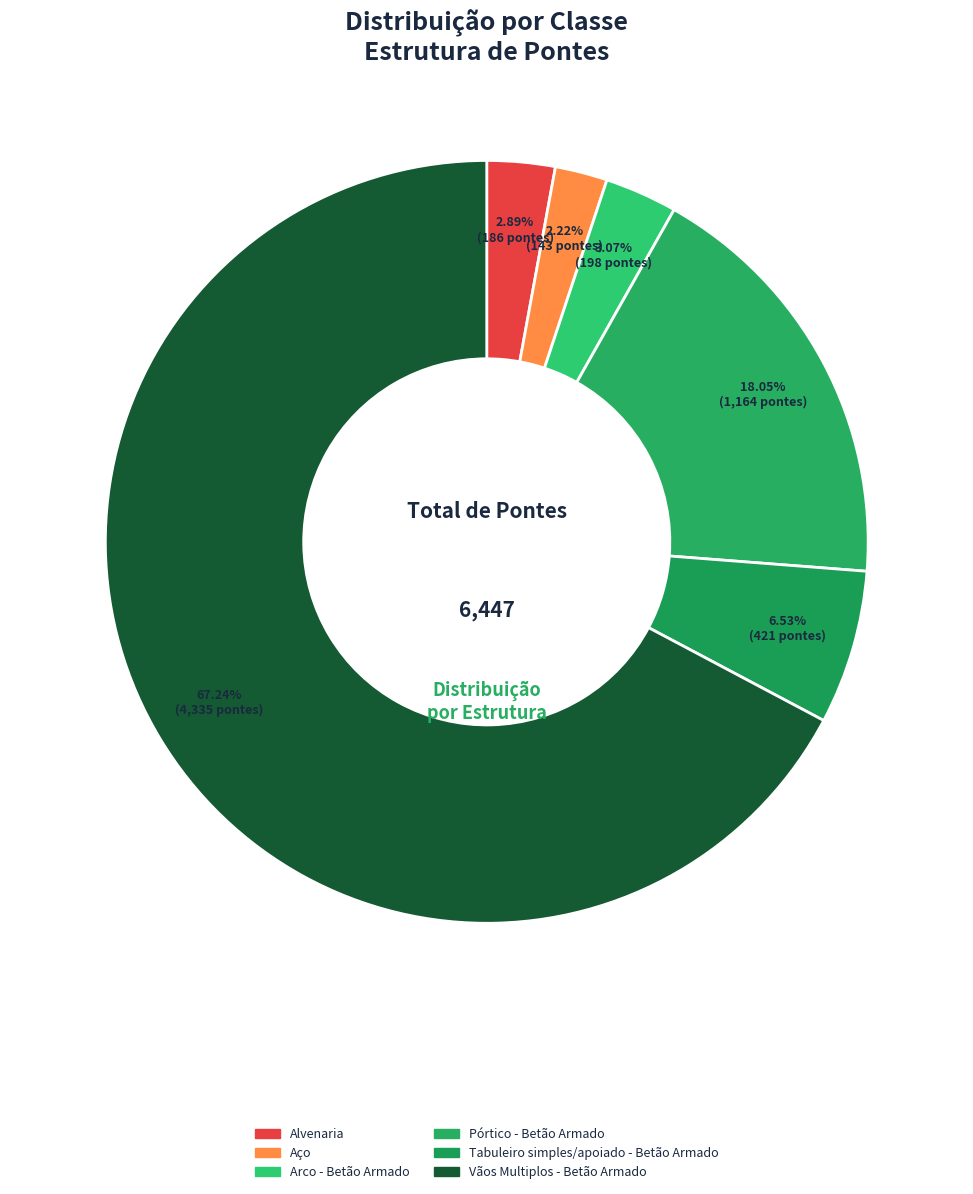

To the nearest percent, what portion does Tabuleiro simples/apoiado - Betão Armado represent?

7%